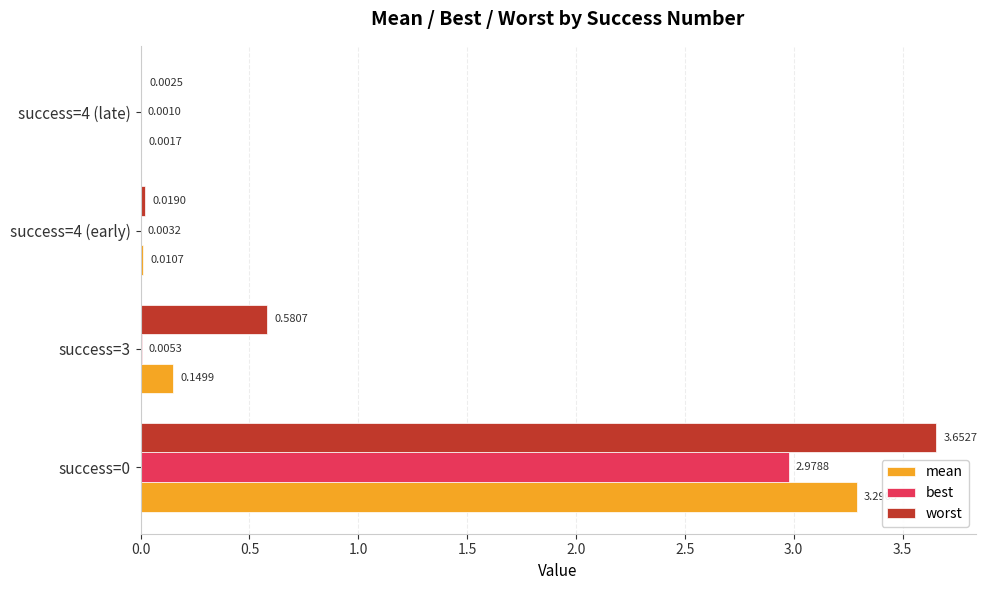

Which series changed the most between success=3 and success=4 (late)?

worst